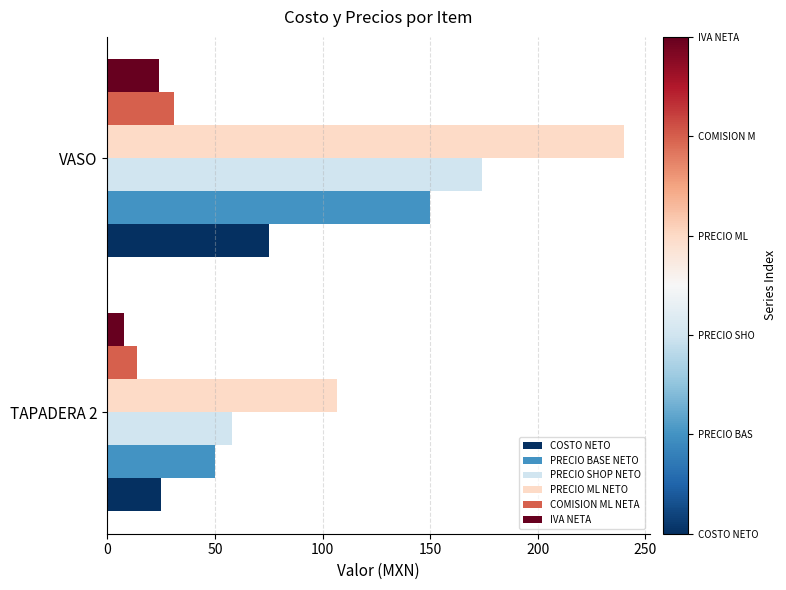

Rank the series by their maximum value, from lowest to highest.

IVA NETA, COMISION ML NETA, COSTO NETO, PRECIO BASE NETO, PRECIO SHOP NETO, PRECIO ML NETO